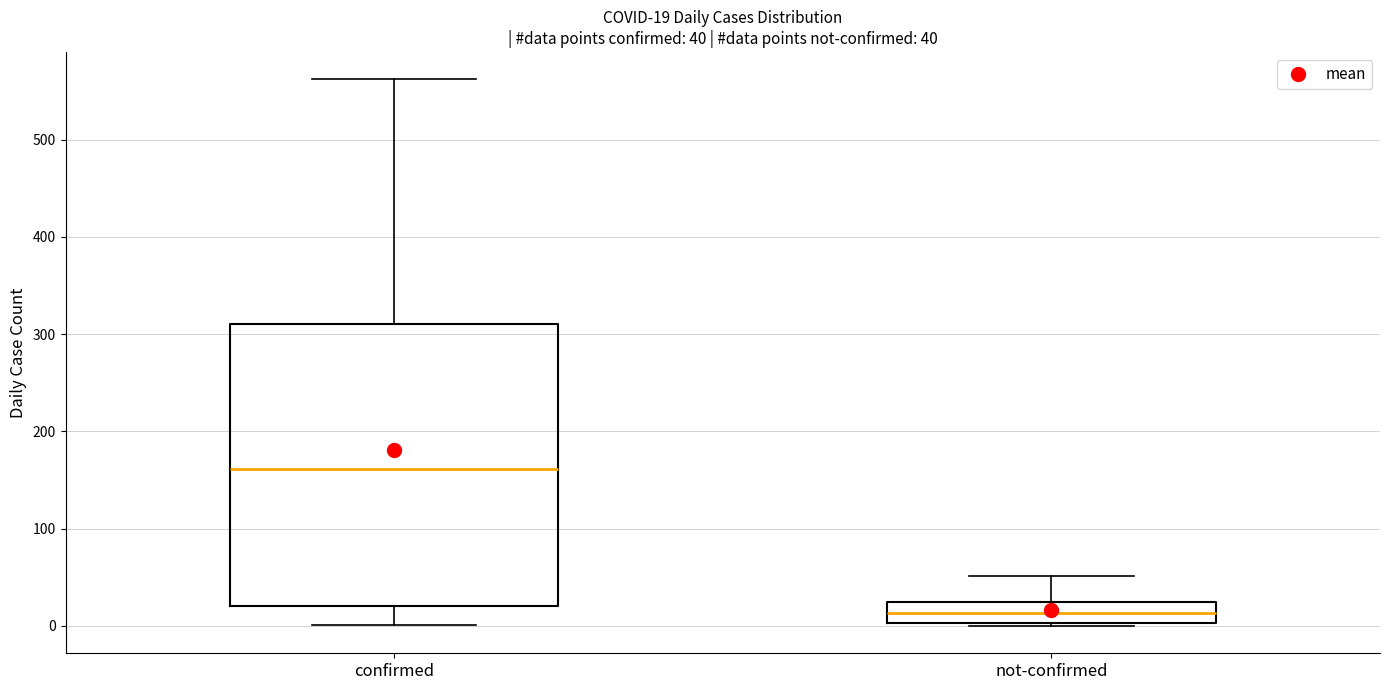

Which box's median line is the highest?

confirmed